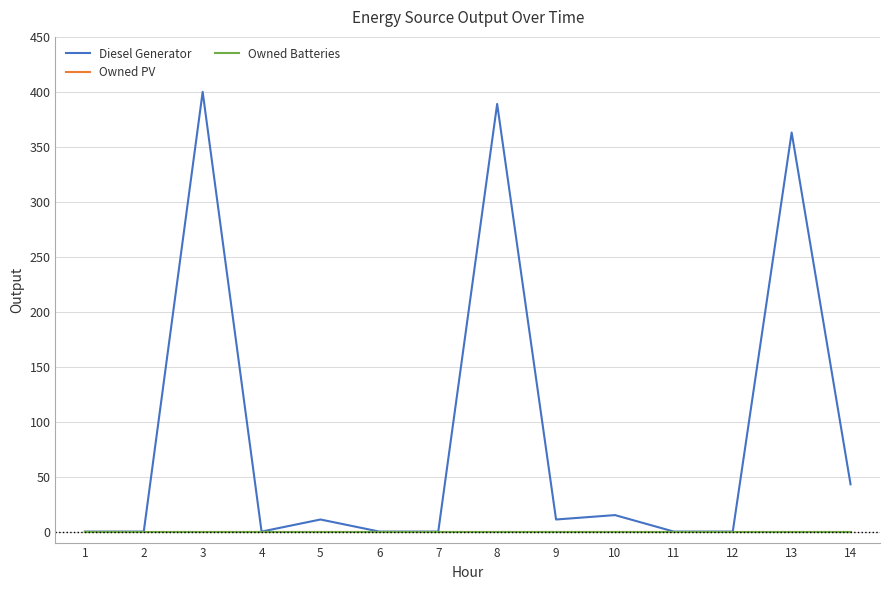

Is this an area chart (filled region under the line)?

No